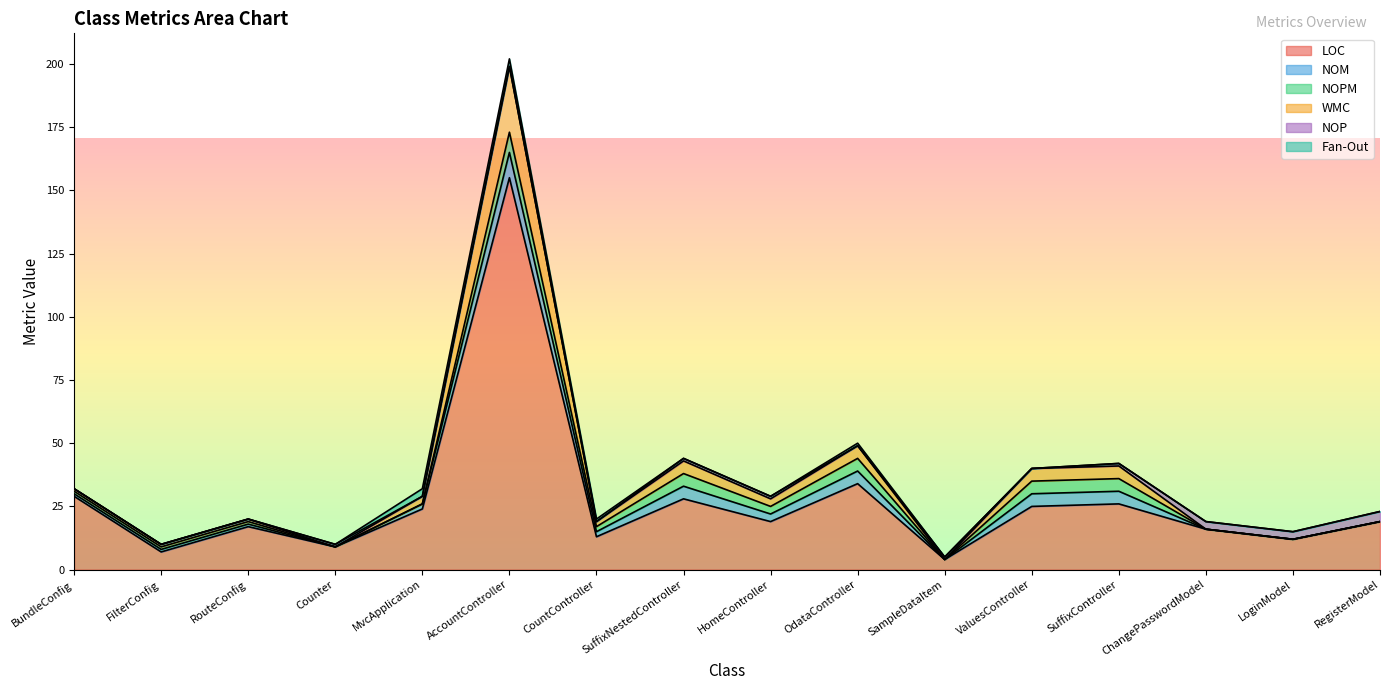

What is the sum of the NOP values at FilterConfig and SuffixNestedController?

1